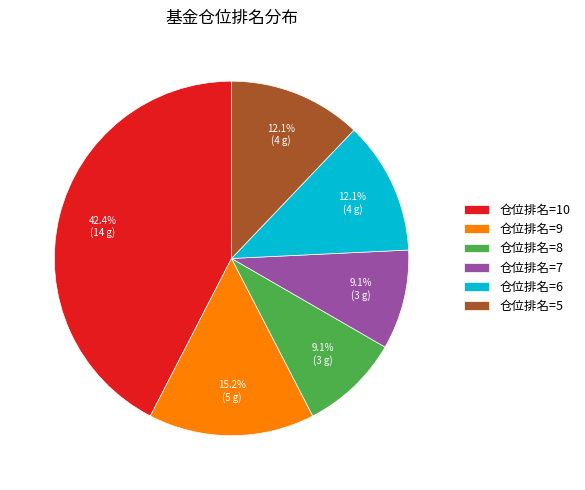

Count the number of slices in the pie.

6